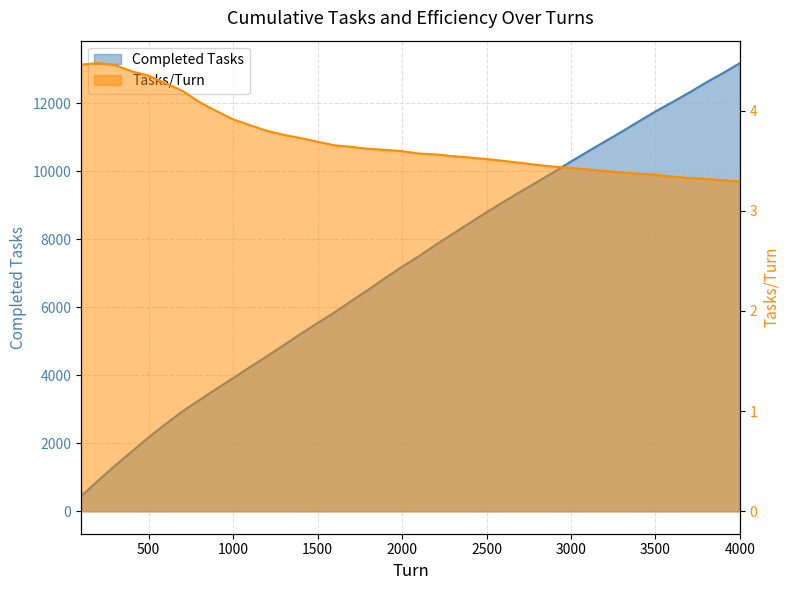

Count the number of data series in this chart.

2